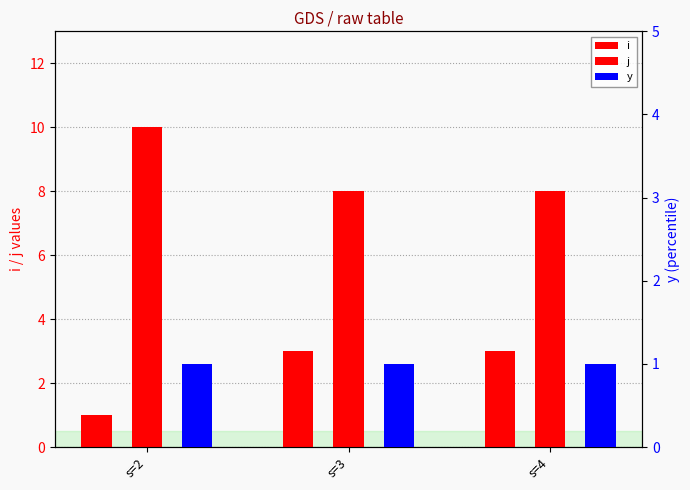

List the labels in order of j value, largest first.

s=2, s=3, s=4